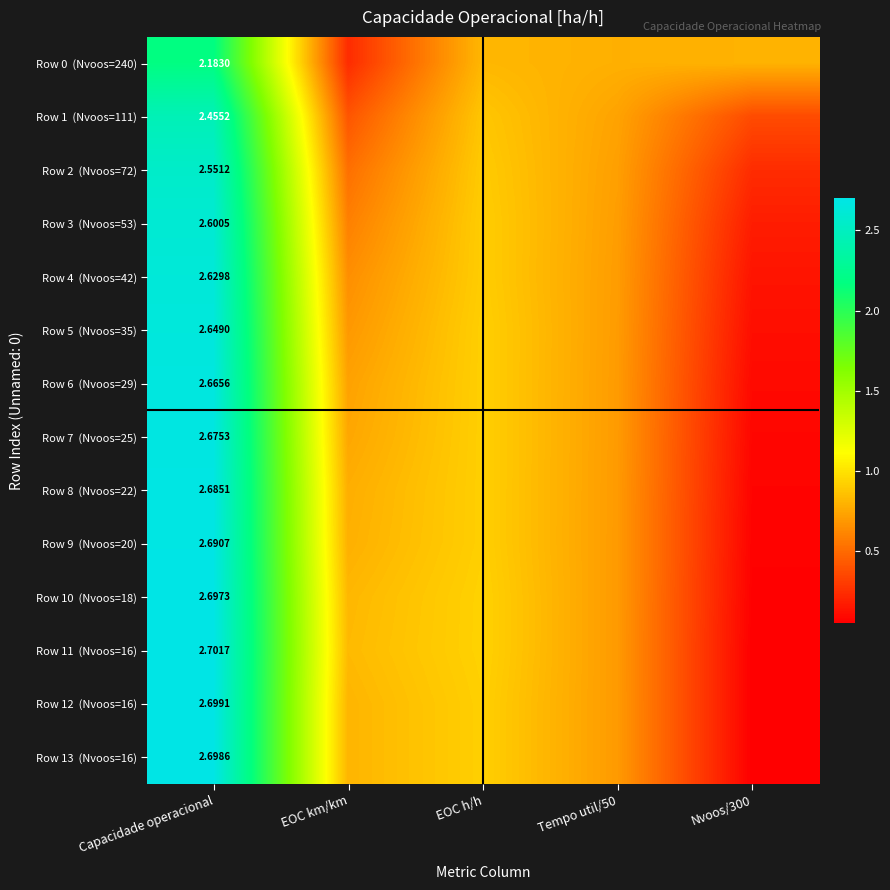

List the series in order of their peak value, highest first.

Row 11 (Nvoos=16), Row 12 (Nvoos=16), Row 13 (Nvoos=16), Row 10 (Nvoos=18), Row 9 (Nvoos=20), Row 8 (Nvoos=22), Row 7 (Nvoos=25), Row 6 (Nvoos=29), Row 5 (Nvoos=35), Row 4 (Nvoos=42), Row 3 (Nvoos=53), Row 2 (Nvoos=72), Row 1 (Nvoos=111), Row 0 (Nvoos=240)